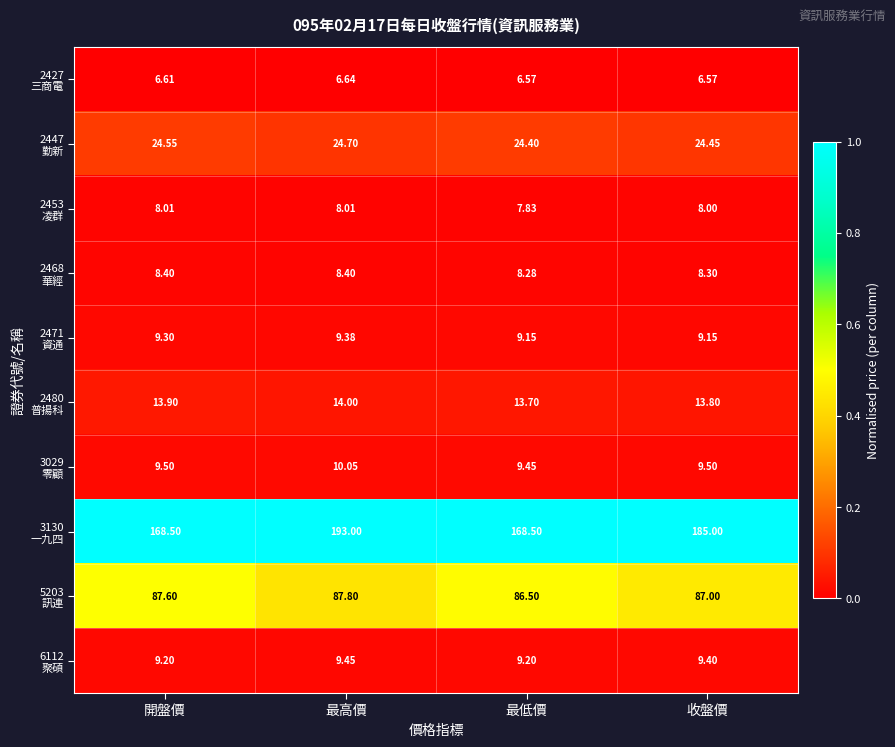

At which category is the sum across all series the highest?

最高價